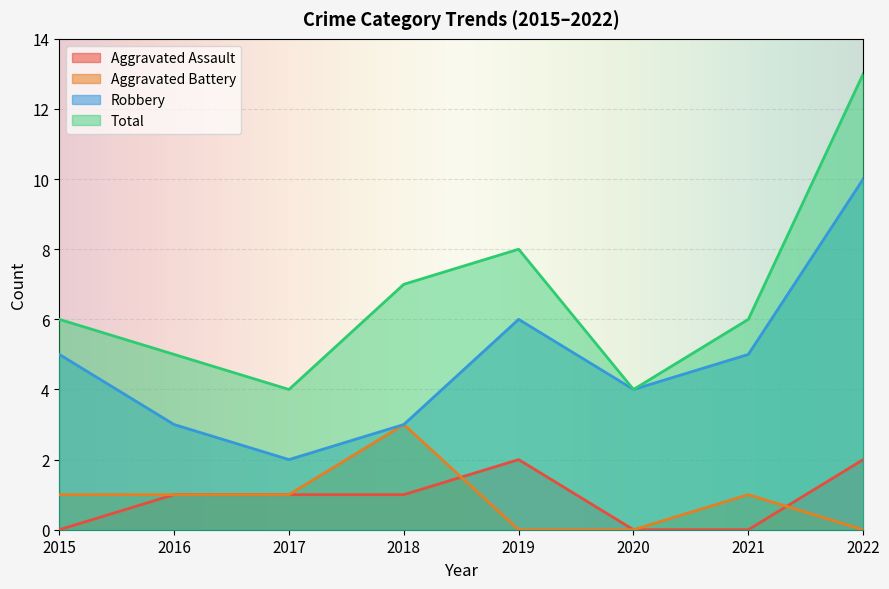

Reading left to right, transcribe all the data shown in this chart.

Aggravated Assault: 2015=0	2016=1	2017=1	2018=1	2019=2	2020=0	2021=0	2022=2
Aggravated Battery: 2015=1	2016=1	2017=1	2018=3	2019=0	2020=0	2021=1	2022=0
Robbery: 2015=5	2016=3	2017=2	2018=3	2019=6	2020=4	2021=5	2022=10
Total: 2015=6	2016=5	2017=4	2018=7	2019=8	2020=4	2021=6	2022=13